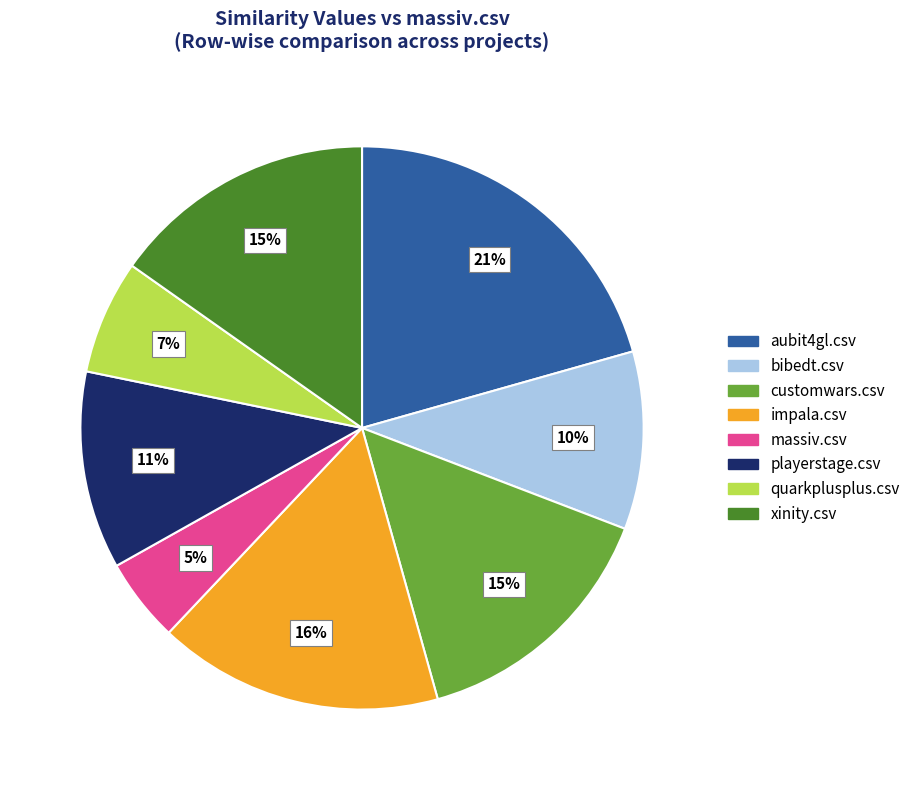

Combined, do aubit4gl.csv and xinity.csv account for over 50%?

No